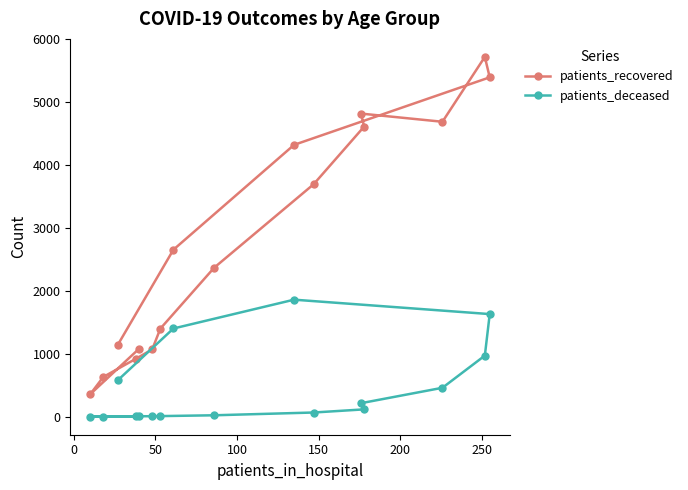

True or false: patients_recovered and patients_deceased cross at least once.

False